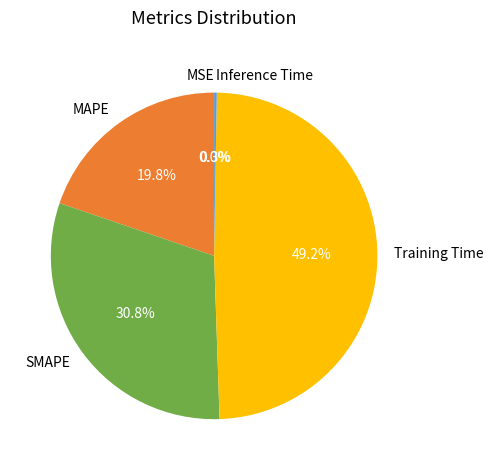

What portion of the pie excludes SMAPE?

69.2%